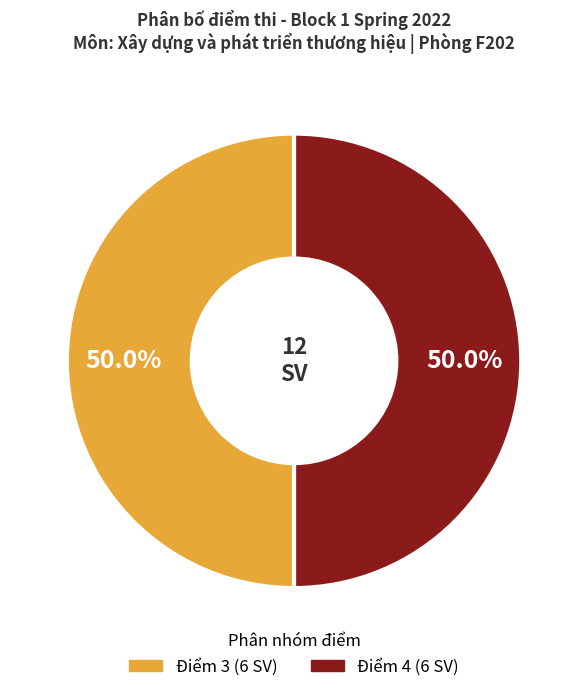

Does any single category account for the majority?

No